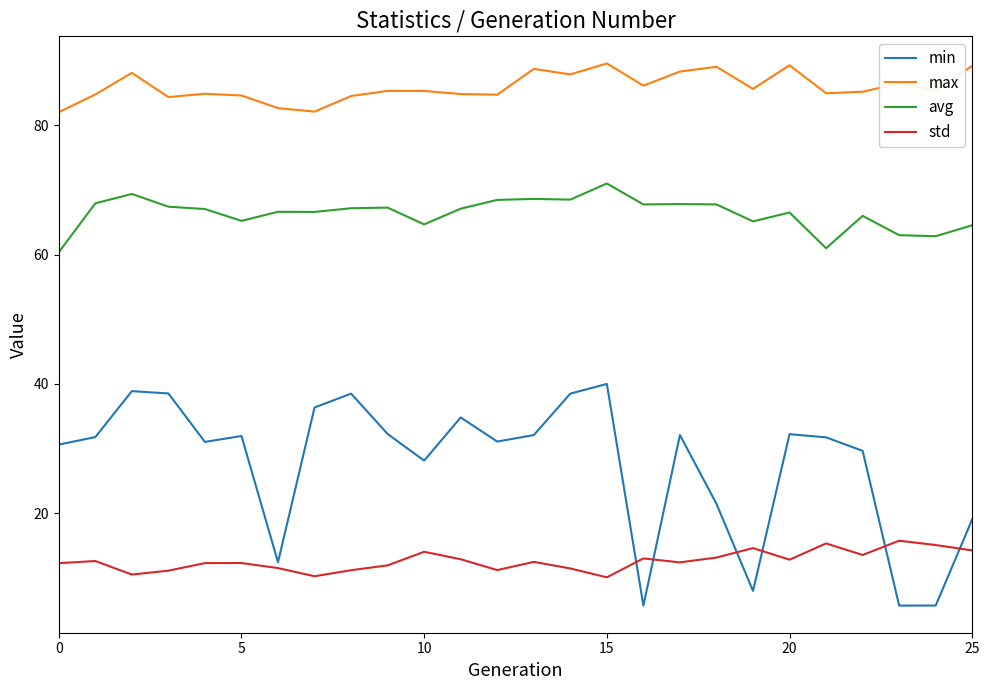

True or false: min and avg cross at least once.

False